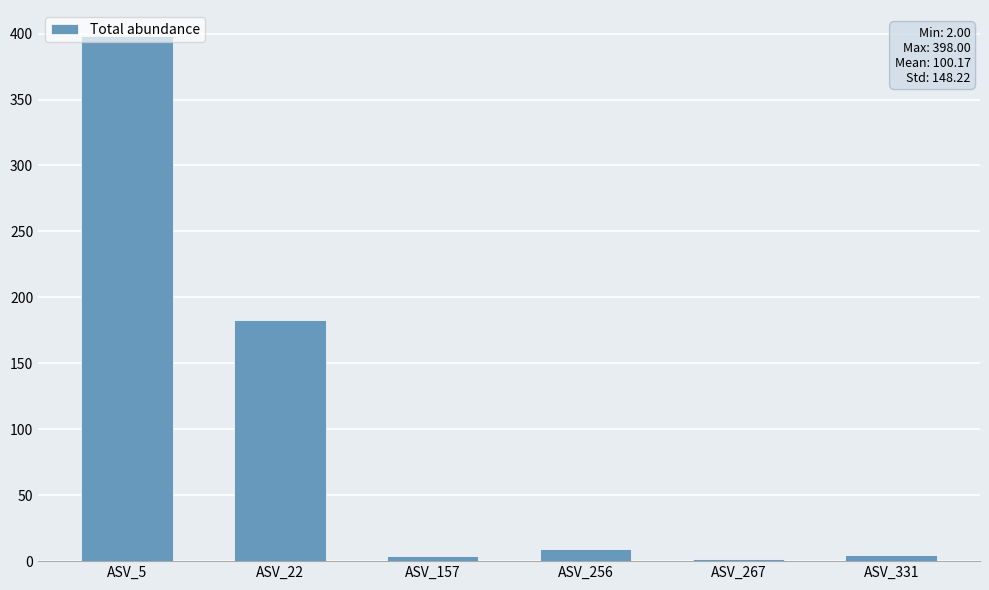

Are the bars horizontal?

No